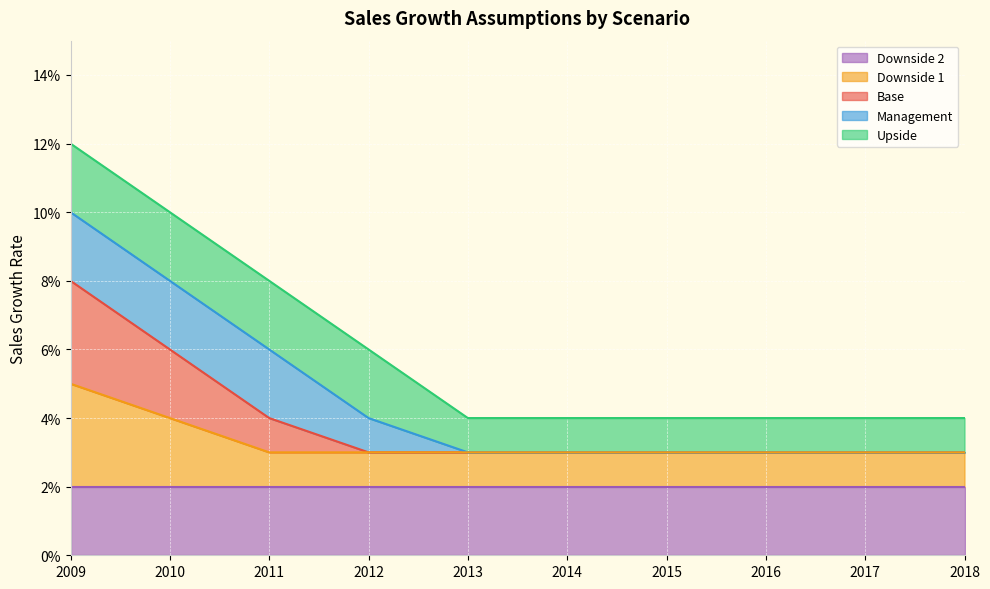

The Management series shows 0.0 at 2016. True or false?

True